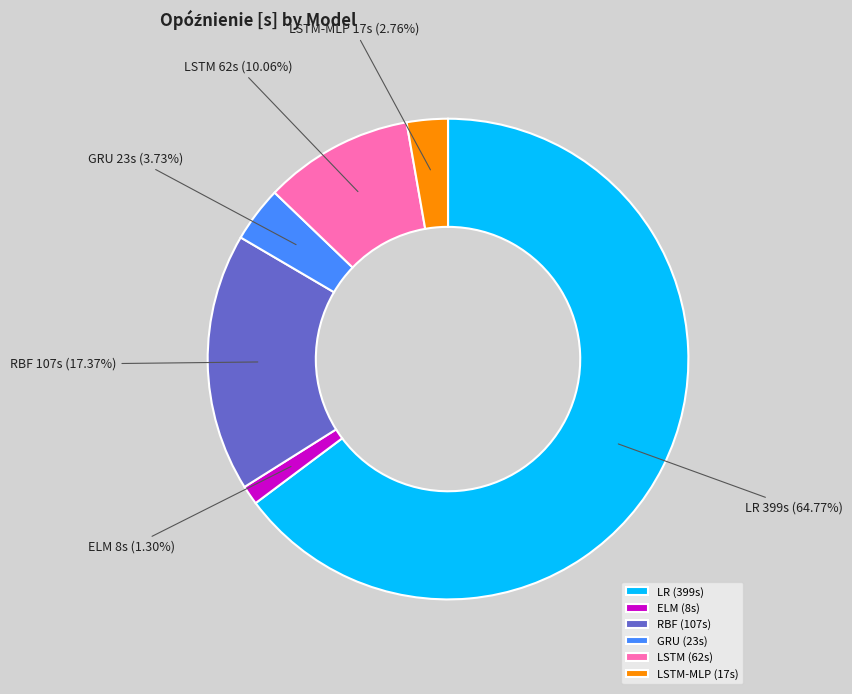

Rank the categories by value from highest to lowest.

LR, RBF, LSTM, GRU, LSTM-MLP, ELM